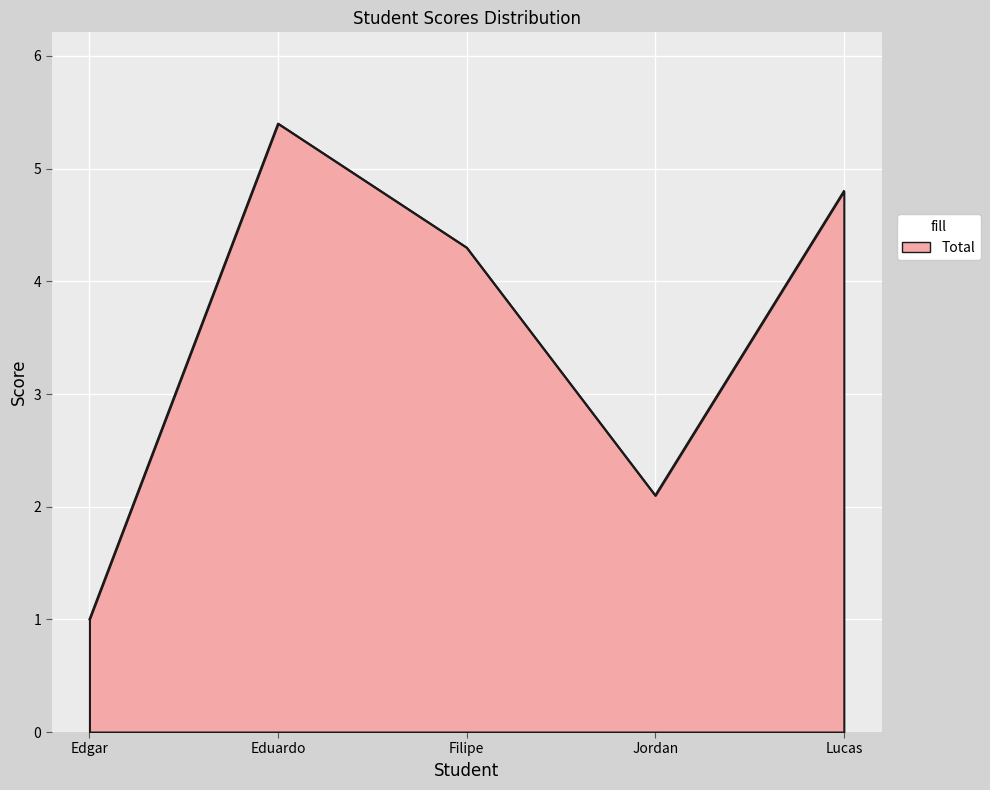

The chart shows a value of 4.3 at Filipe. True or false?

True